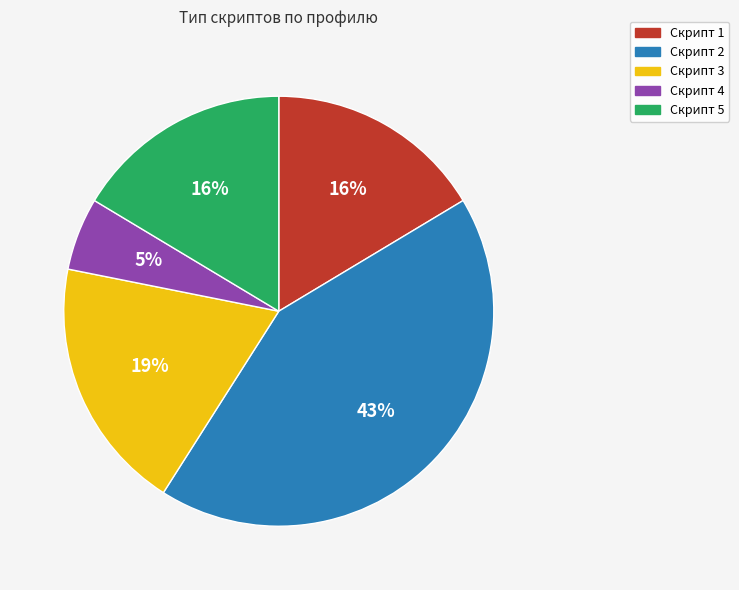

Which has a higher value, Скрипт 4 or Скрипт 5?

Скрипт 5